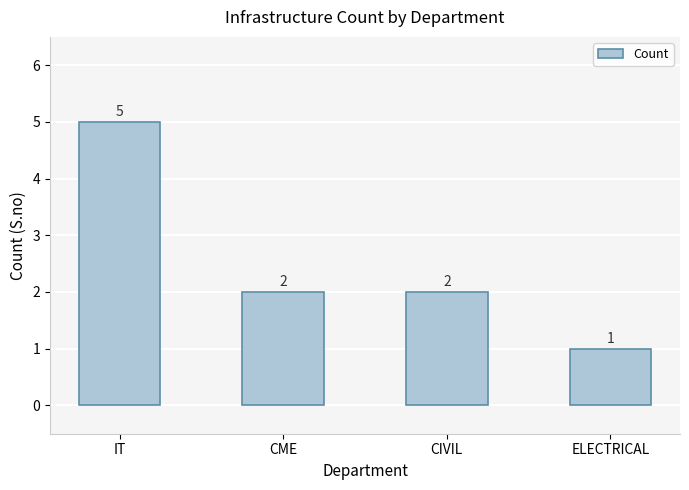

What is the change in value from CME to ELECTRICAL?

-1